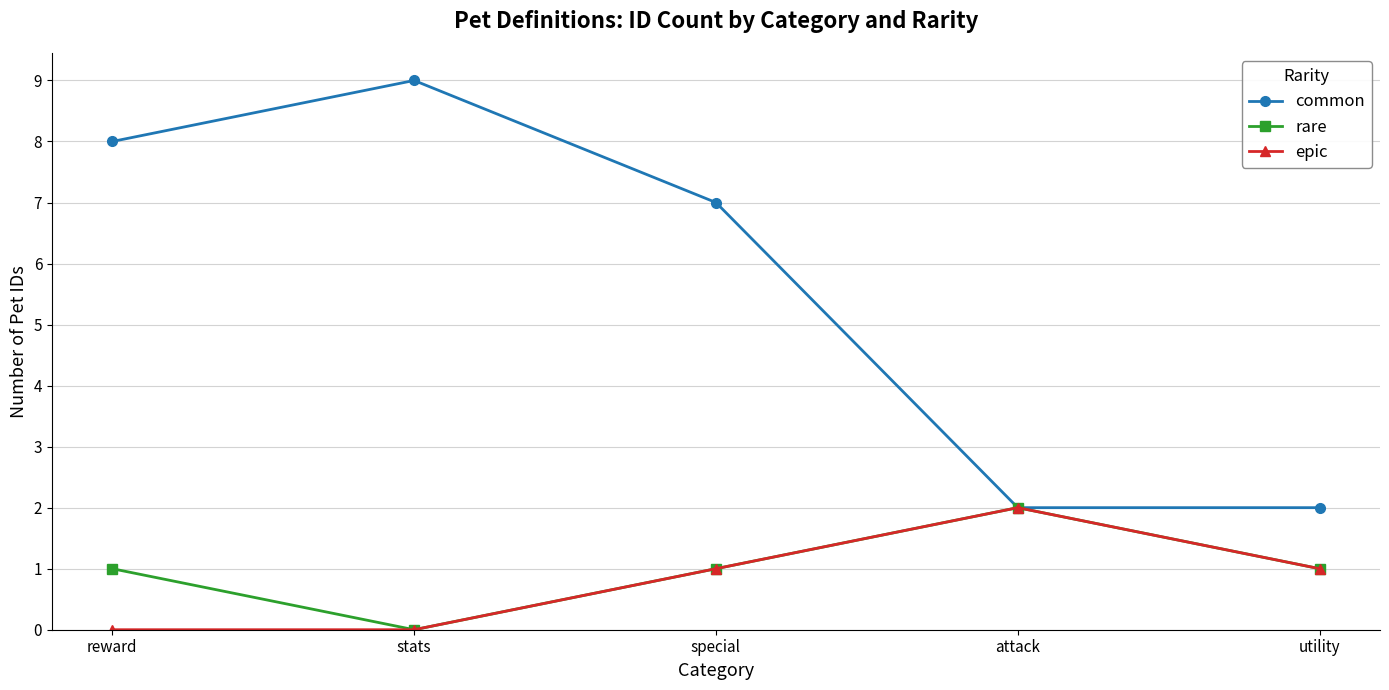

What is the total value across all series at special?

9